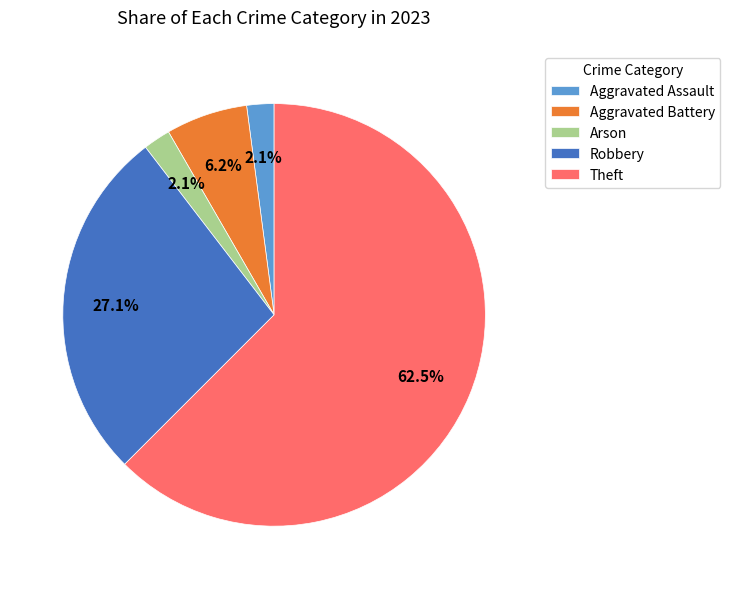

Does Theft account for over 50% of the chart?

Yes